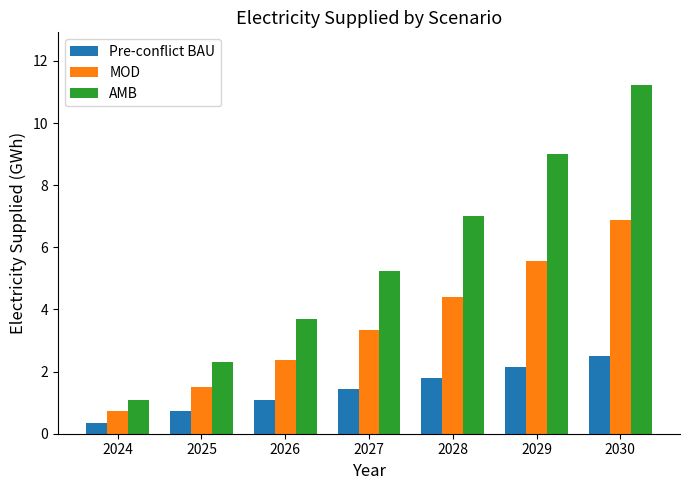

How many bars are there in each group?

3